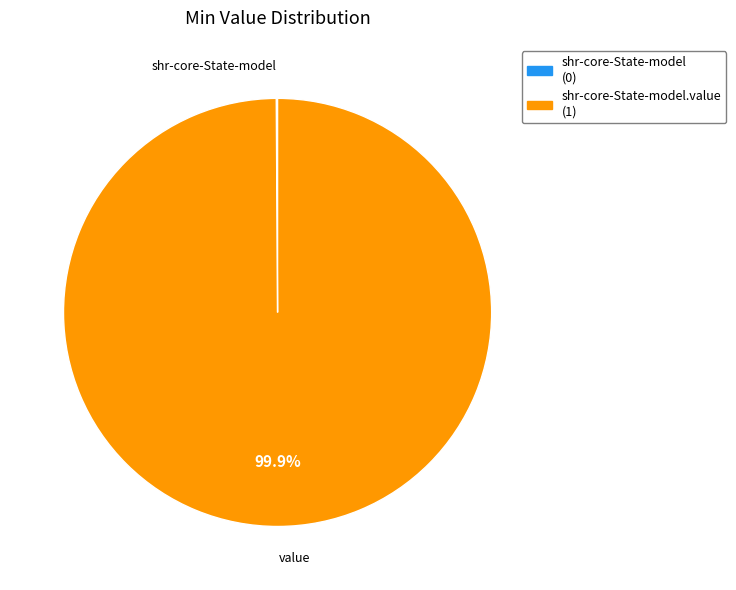

Is there any slice that represents more than half of the pie?

Yes